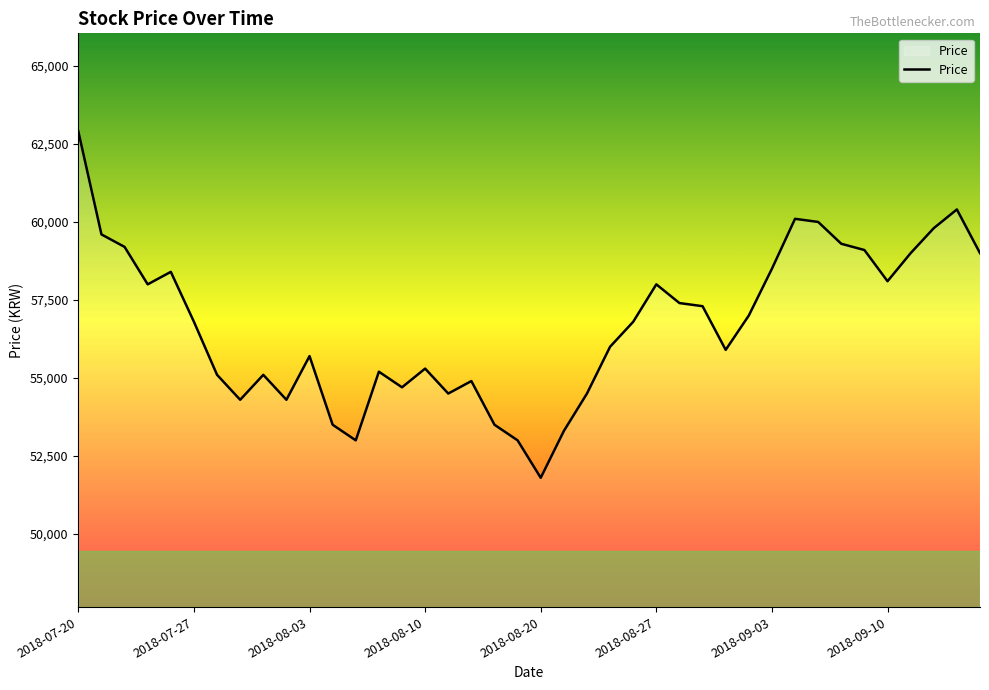

What is the minimum value shown in the chart?

51800